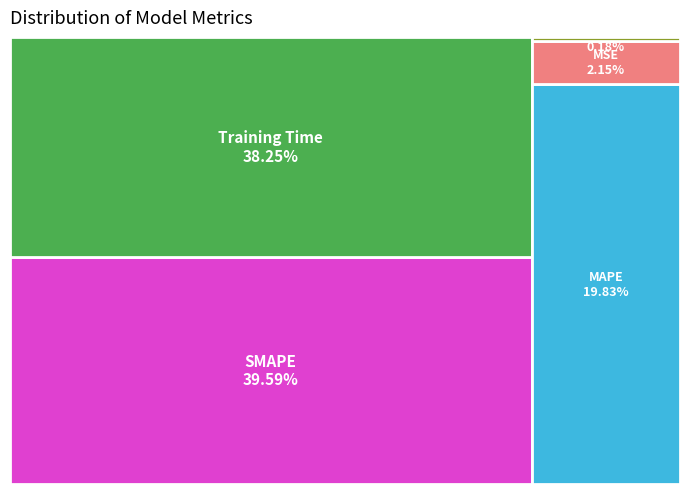

Which has a higher value, Inference Time or SMAPE?

SMAPE